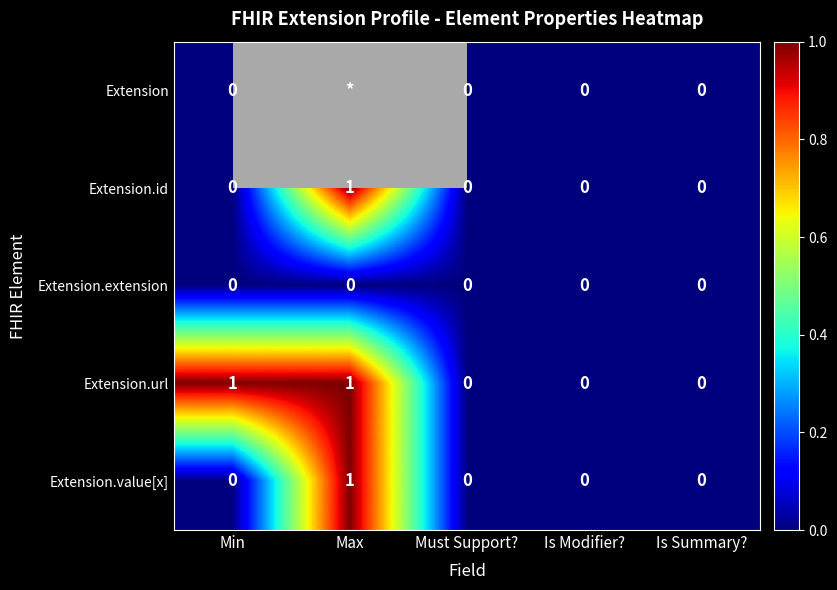

The value of Extension.url at Max is 2. True or false?

False